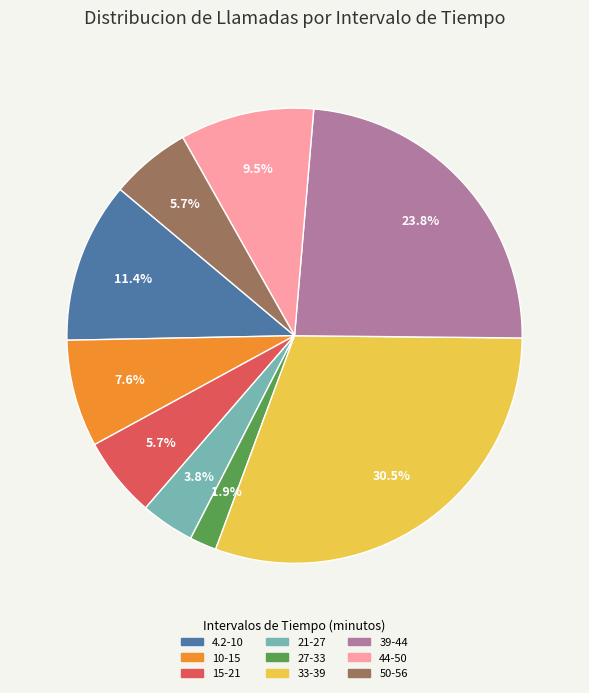

Approximately how many times larger is the value at 33-39 compared to 44-50?

3.2